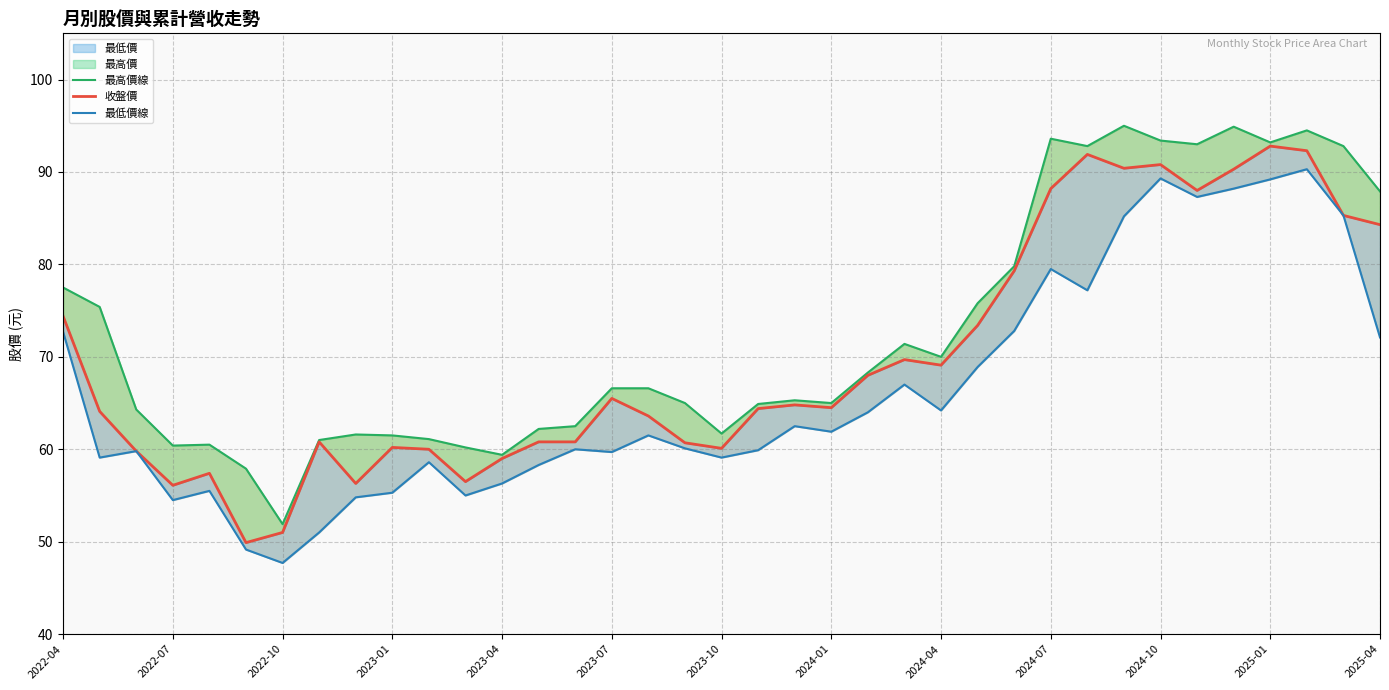

Does the chart have visible grid lines?

Yes